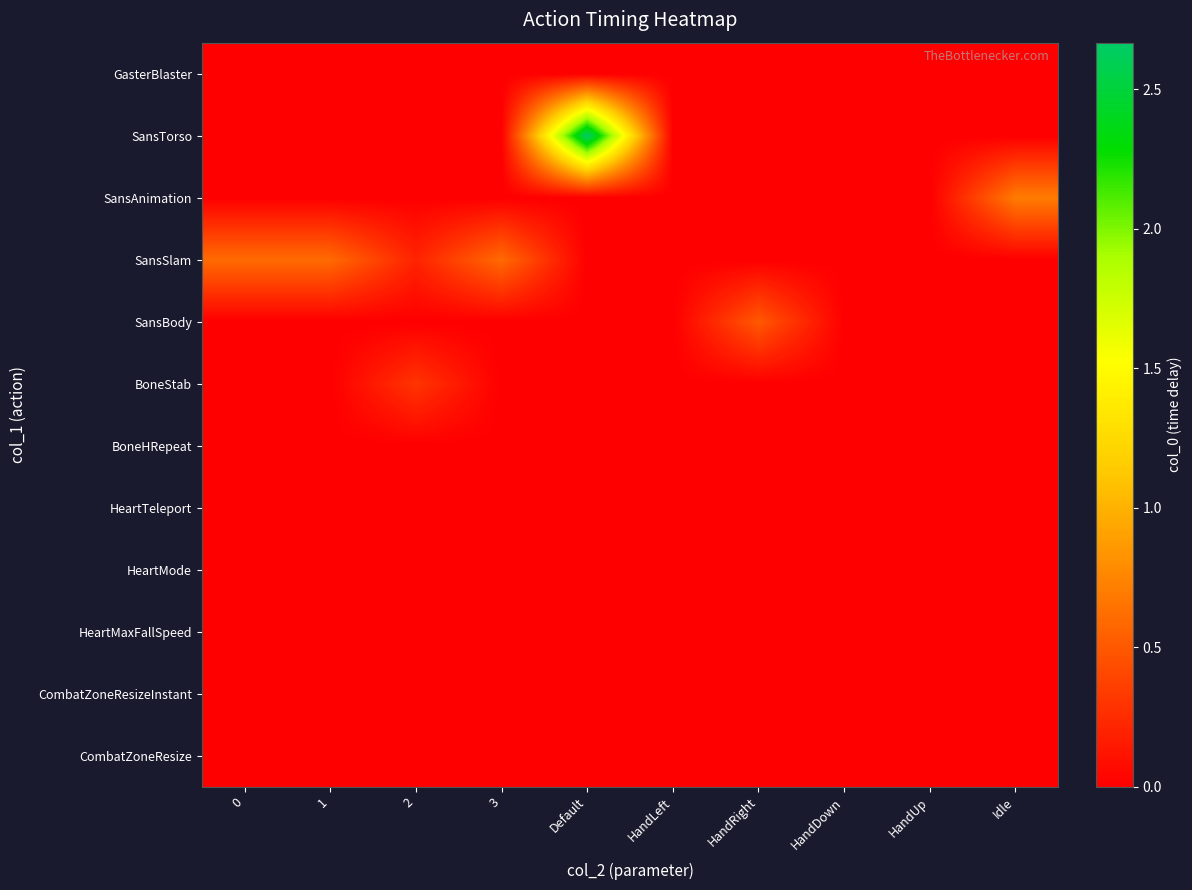

Rank the series at HandUp from highest to lowest value.

GasterBlaster, SansTorso, SansAnimation, SansSlam, SansBody, BoneStab, BoneHRepeat, HeartTeleport, HeartMode, HeartMaxFallSpeed, CombatZoneResizeInstant, CombatZoneResize